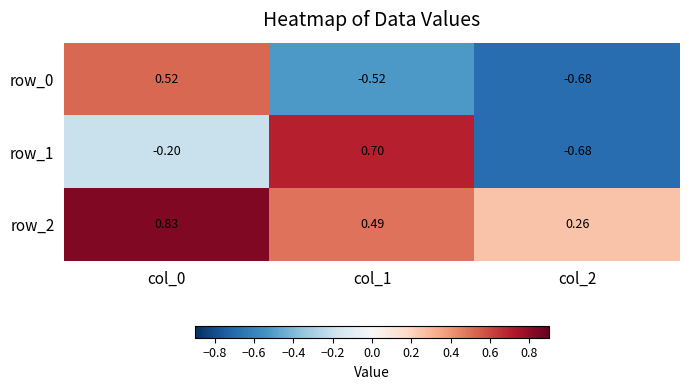

At which label does row_1 first exceed 0?

col_1